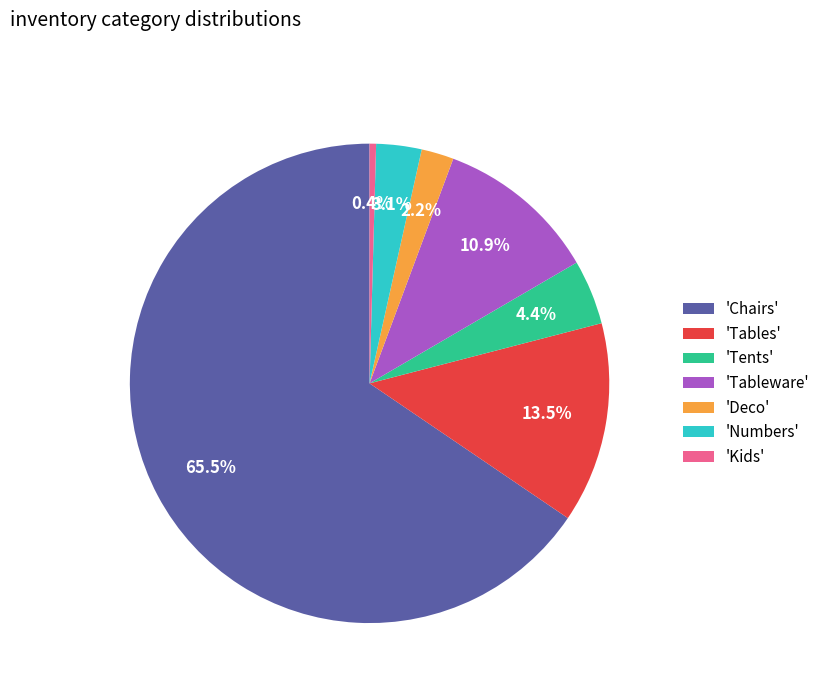

How many segments does this pie chart have?

7